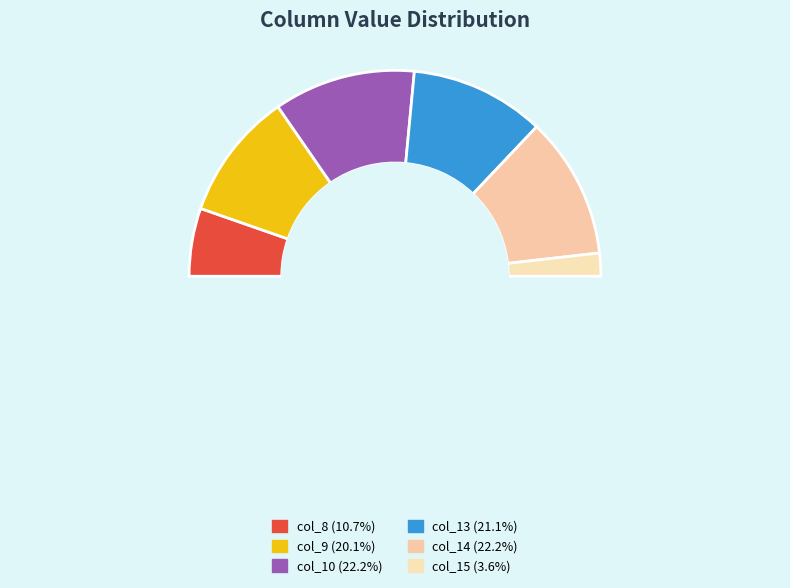

True or false: col_15 accounts for 1% of the total.

False